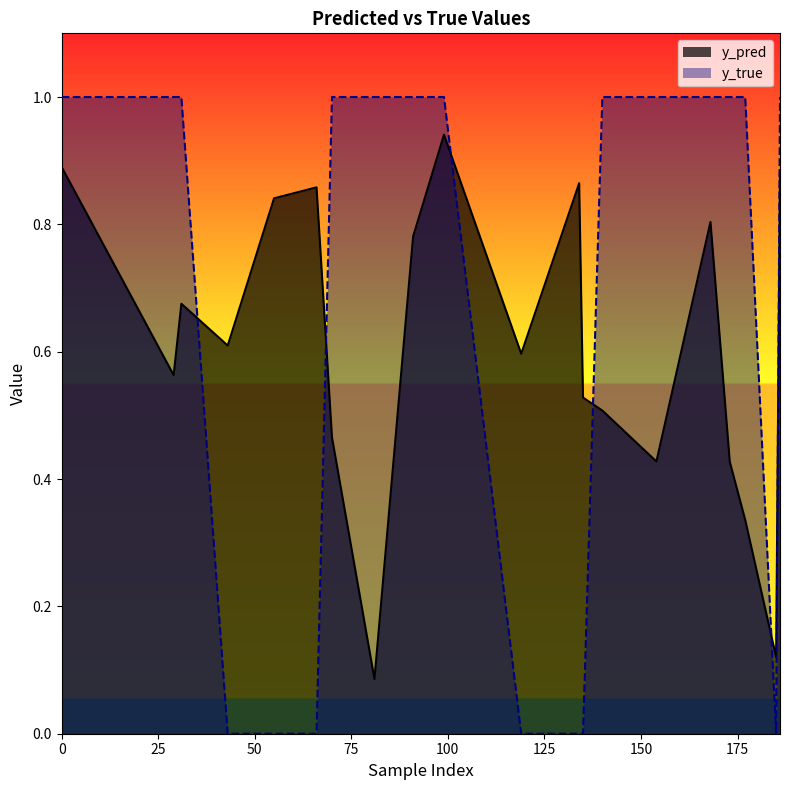

What is the spread (max minus min) of values at 70?

0.5